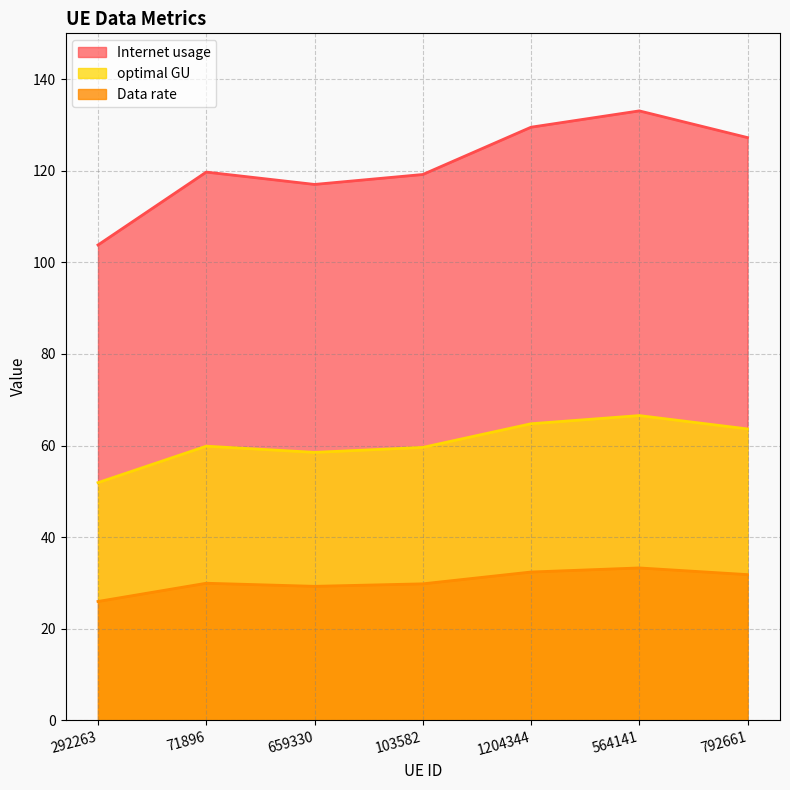

True or false: Data rate and Internet usage intersect in this chart.

False